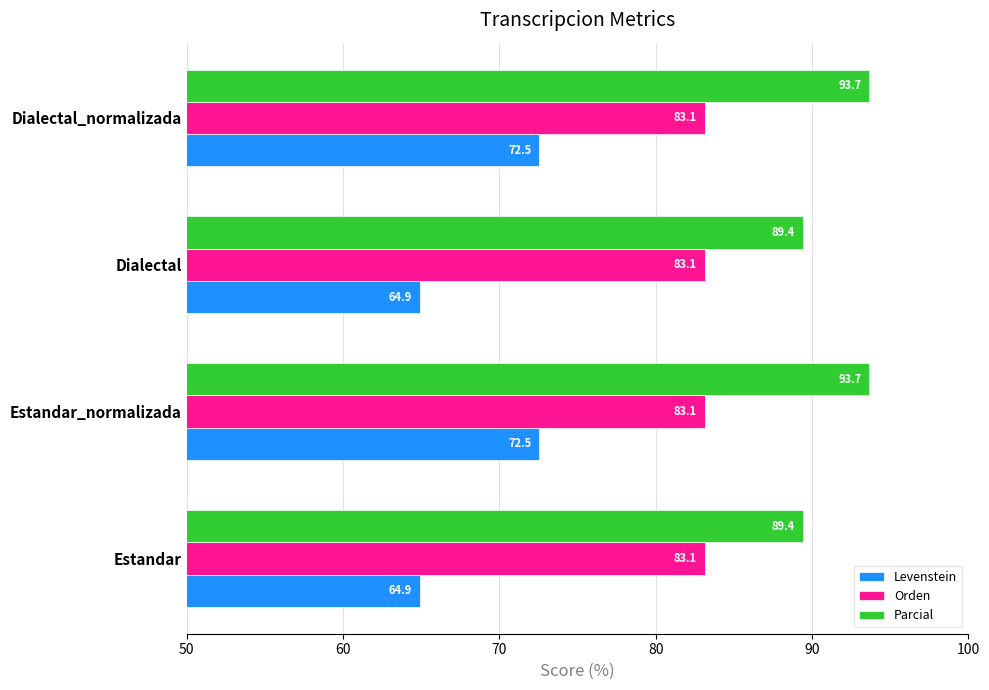

Is it true that Levenstein equals 72.5 at Estandar_normalizada?

True